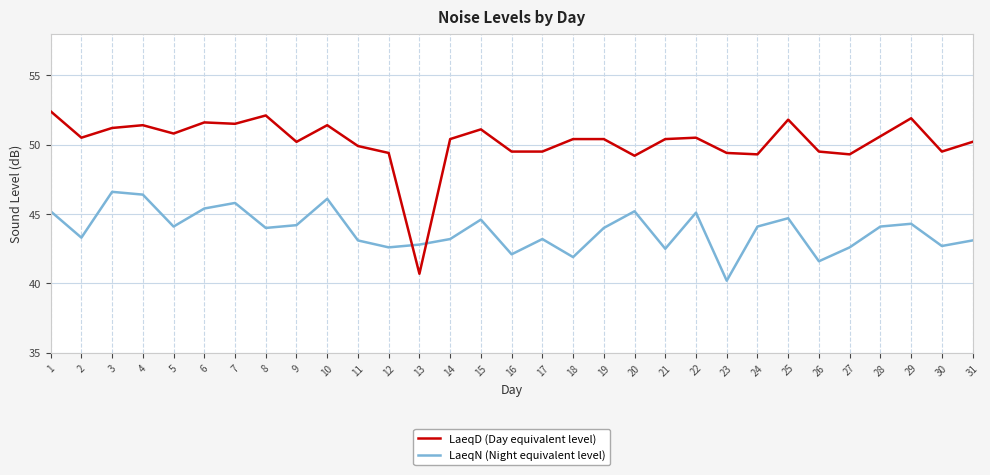

At how many categories does at least one series exceed 45?

30